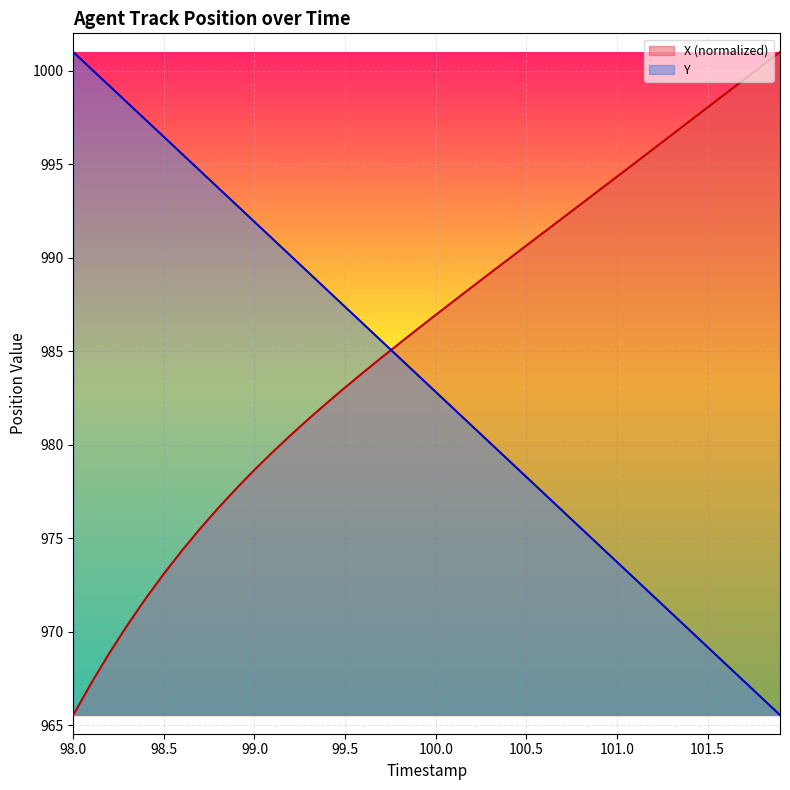

What is the difference between the highest and lowest values at 101.0?

20.6